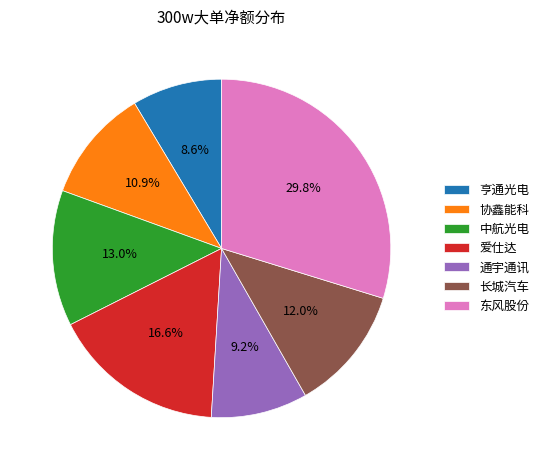

Is it true that 爱仕达 is 9% of the pie?

False